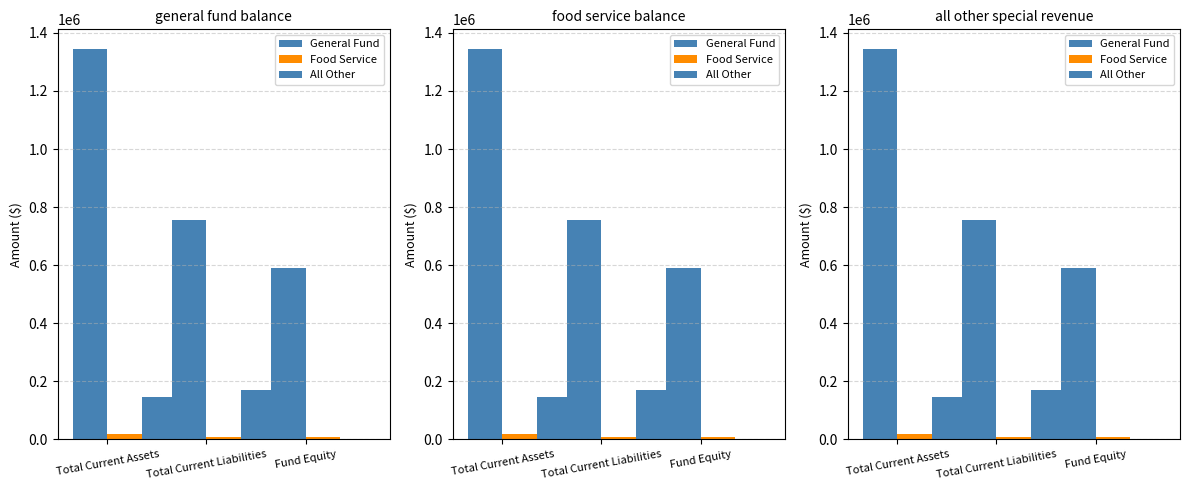

At which label is Food Service closest to 13791?

Total Current Liabilities